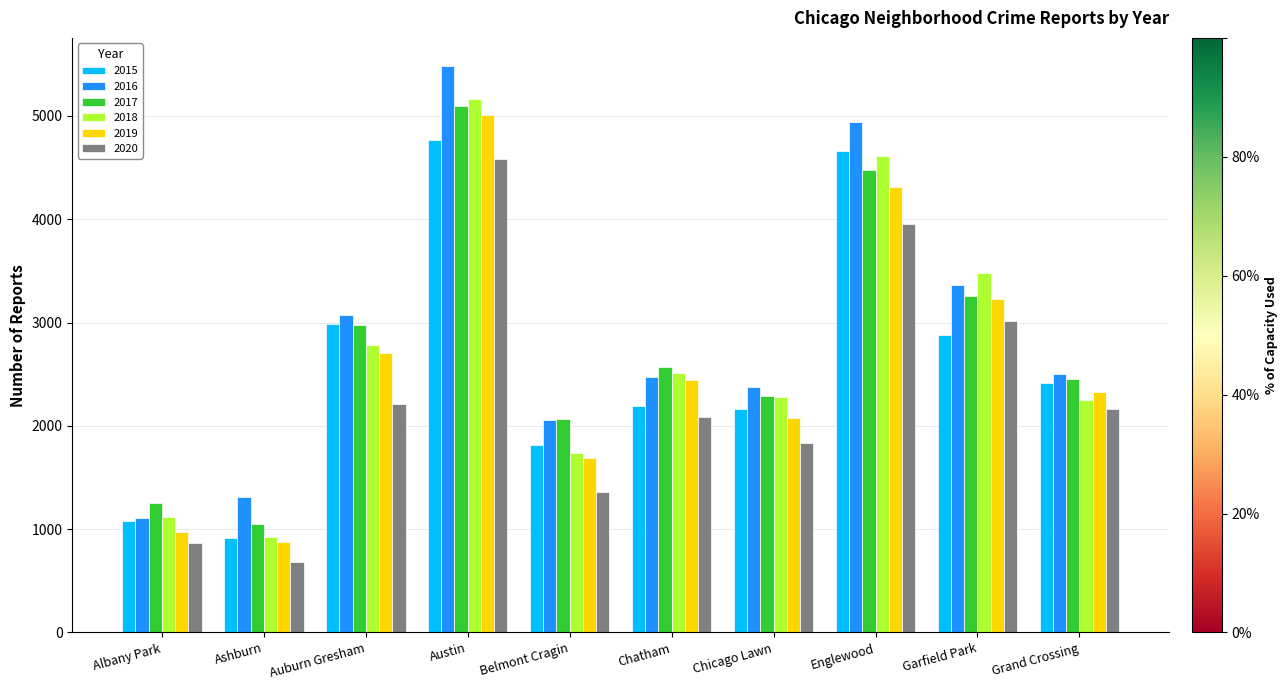

Reading left to right, list all the values displayed in this chart.

2015: Albany Park=1076	Ashburn=913	Auburn Gresham=2988	Austin=4771	Belmont Cragin=1811	Chatham=2195	Chicago Lawn=2161	Englewood=4659	Garfield Park=2877	Grand Crossing=2413
2016: Albany Park=1110	Ashburn=1308	Auburn Gresham=3071	Austin=5481	Belmont Cragin=2053	Chatham=2468	Chicago Lawn=2372	Englewood=4939	Garfield Park=3361	Grand Crossing=2500
2017: Albany Park=1251	Ashburn=1053	Auburn Gresham=2973	Austin=5095	Belmont Cragin=2066	Chatham=2566	Chicago Lawn=2288	Englewood=4472	Garfield Park=3257	Grand Crossing=2456
2018: Albany Park=1117	Ashburn=924	Auburn Gresham=2787	Austin=5163	Belmont Cragin=1736	Chatham=2513	Chicago Lawn=2281	Englewood=4607	Garfield Park=3484	Grand Crossing=2250
2019: Albany Park=968	Ashburn=872	Auburn Gresham=2701	Austin=5008	Belmont Cragin=1687	Chatham=2441	Chicago Lawn=2076	Englewood=4310	Garfield Park=3226	Grand Crossing=2328
2020: Albany Park=870	Ashburn=686	Auburn Gresham=2213	Austin=4578	Belmont Cragin=1357	Chatham=2084	Chicago Lawn=1834	Englewood=3952	Garfield Park=3018	Grand Crossing=2158